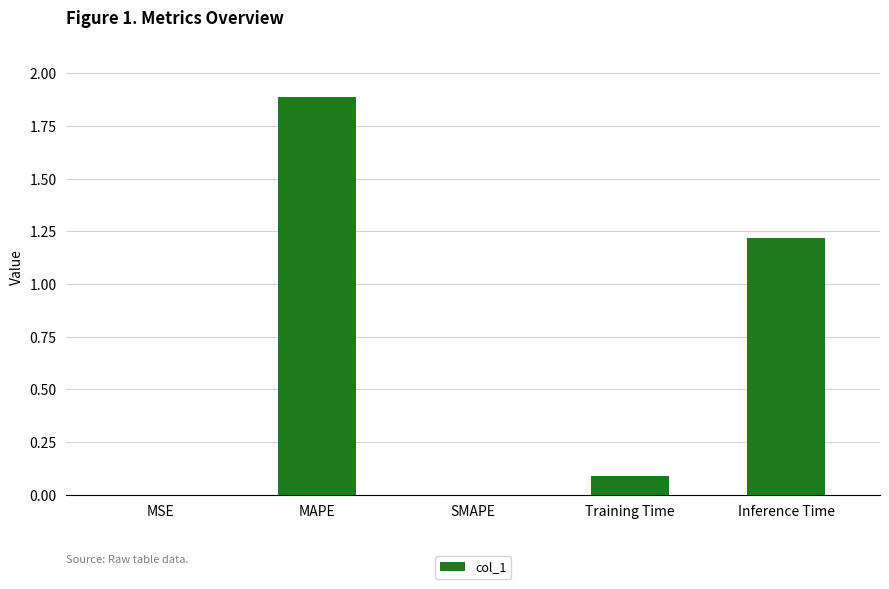

What is the change in value from SMAPE to Inference Time?

+1.2